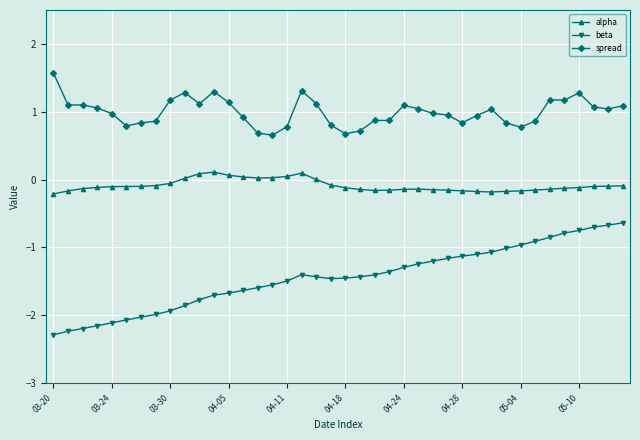

True or false: alpha has more than 2 interior local peaks.

True